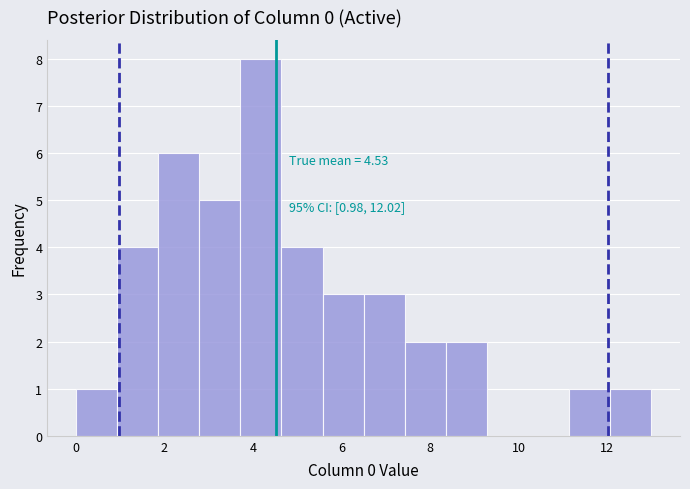

Which range on the x-axis has the tallest bar?

3.8 to 4.6